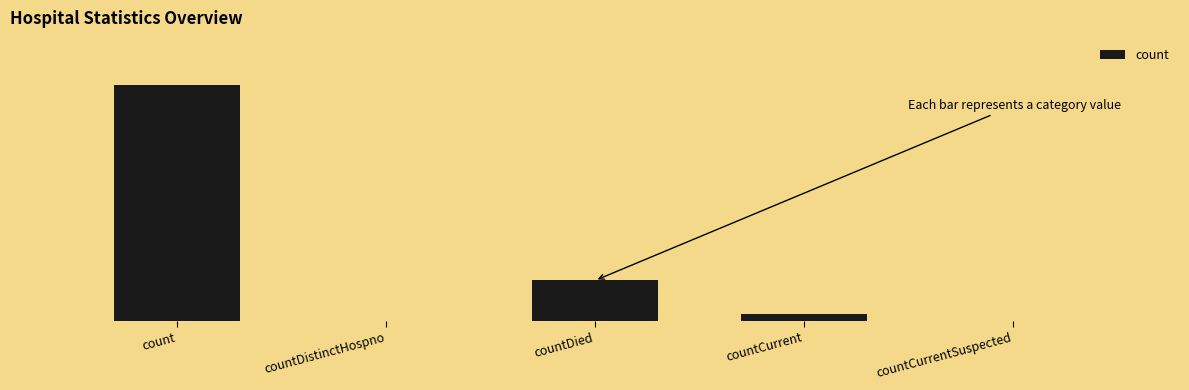

List the labels in order of value, smallest first.

countDistinctHospno, countCurrentSuspected, countCurrent, countDied, count